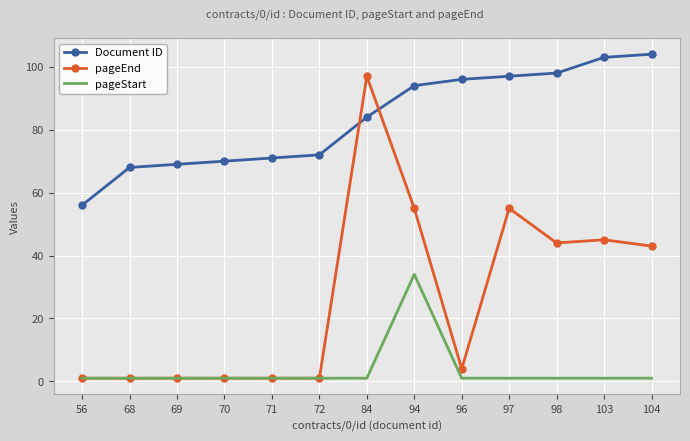

At which label is Document ID closest to 80?

84